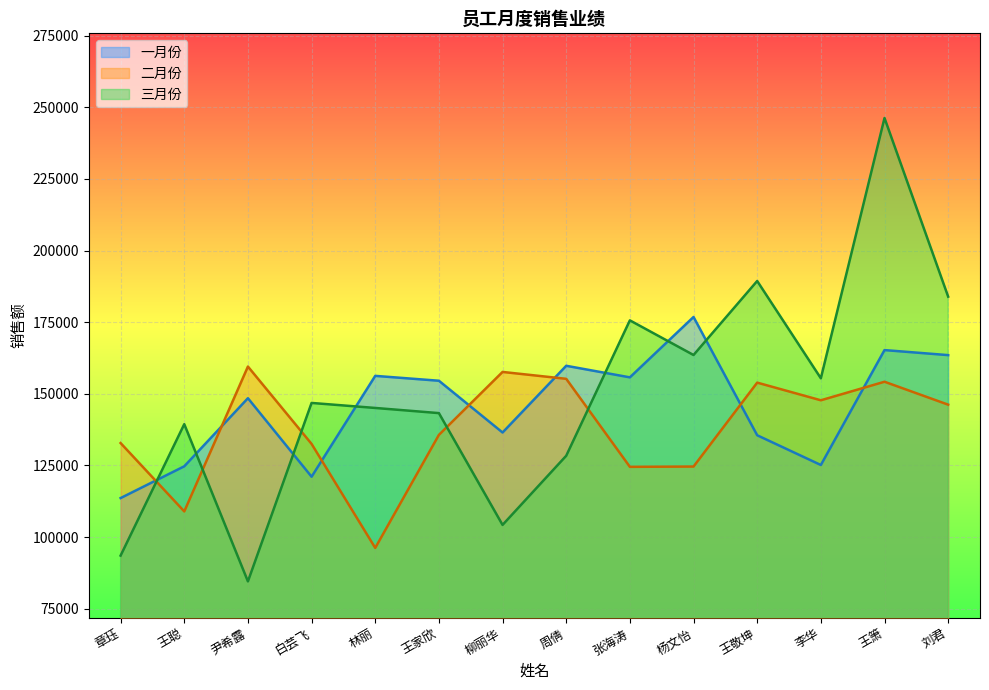

Reading left to right, extract all data points from this chart.

一月份: 章珏=113600	王聪=124690	尹希露=148450	白芸飞=121050	林丽=156250	王家欣=154550	柳丽华=136480	周倩=159770	张海涛=155730	杨文怡=176800	王敬坤=135520	李华=125140	王箫=165250	刘君=163490
二月份: 章珏=132800	王聪=108940	尹希露=159500	白芸飞=132500	林丽=96200	王家欣=135650	柳丽华=157620	周倩=155220	张海涛=124500	杨文怡=124600	王敬坤=153890	李华=147730	王箫=154200	刘君=146200
三月份: 章珏=93520	王聪=139390	尹希露=84520	白芸飞=146800	林丽=145050	王家欣=143250	柳丽华=104230	周倩=128360	张海涛=175620	杨文怡=163530	王敬坤=189360	李华=155400	王箫=246250	刘君=183900